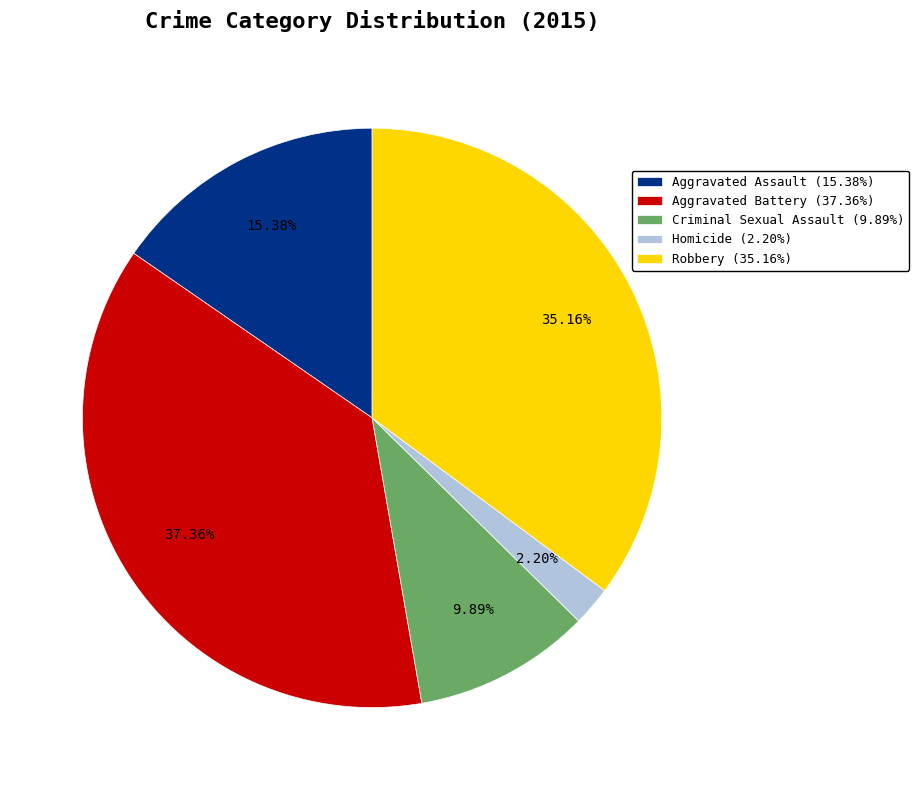

Which category has the smallest portion of the pie?

Homicide